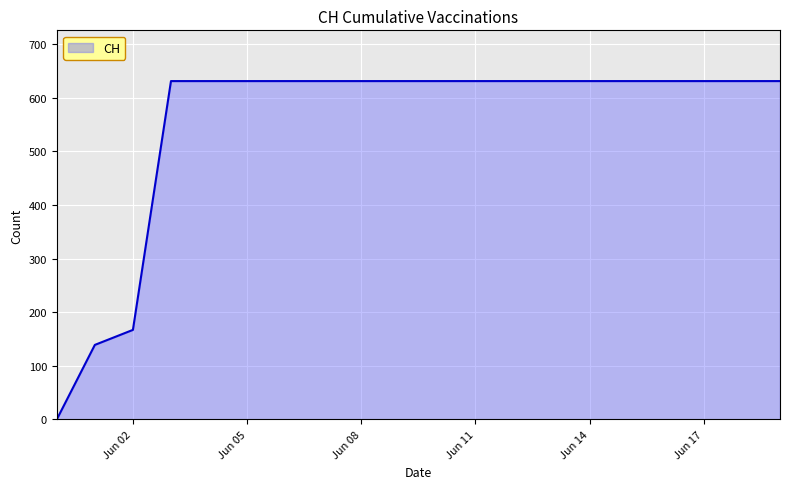

What is the greatest value displayed?

631